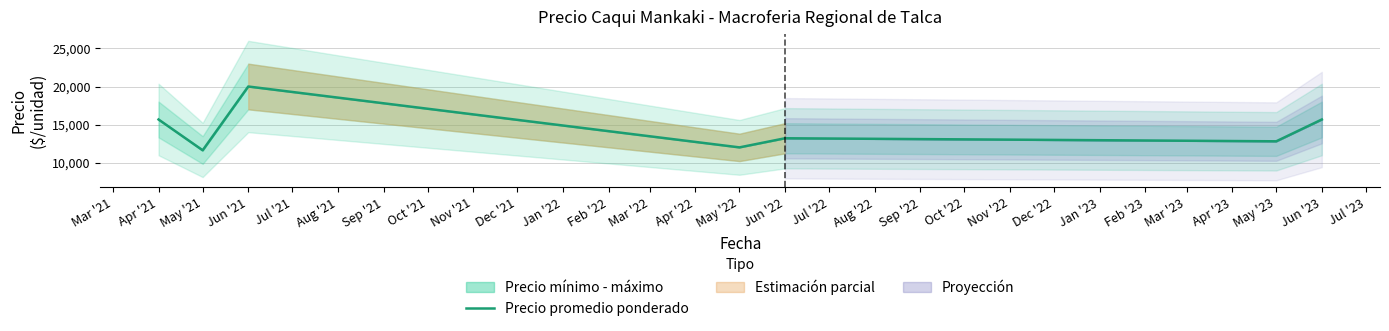

Which category has the highest value in the Precio promedio ponderado series?

Jun '21